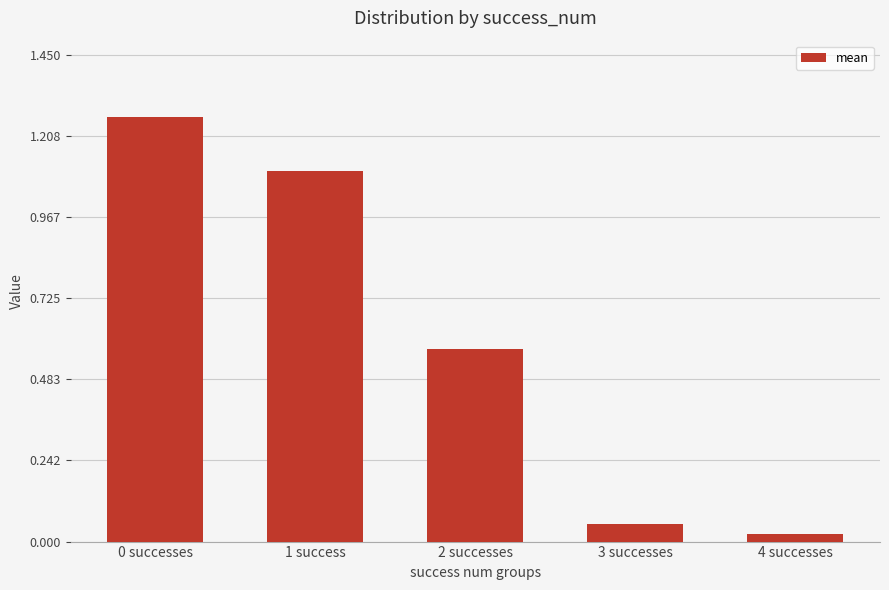

What is the sum of all values?

3.0